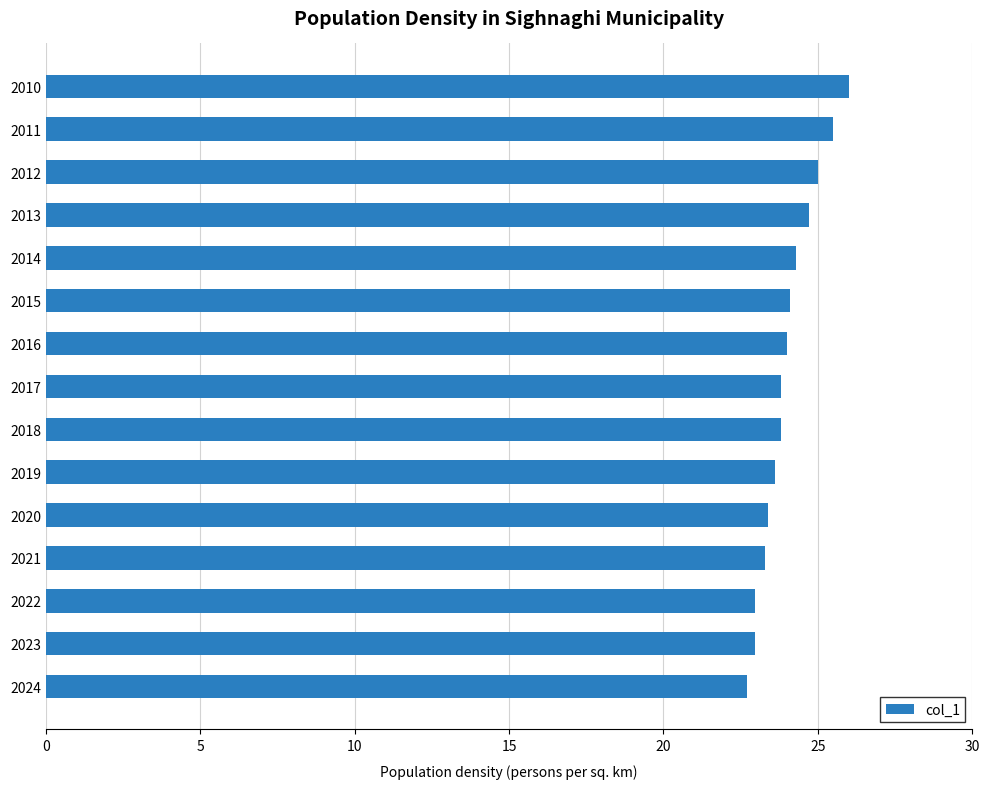

What is the value of the 3rd bar from the top?

25.0